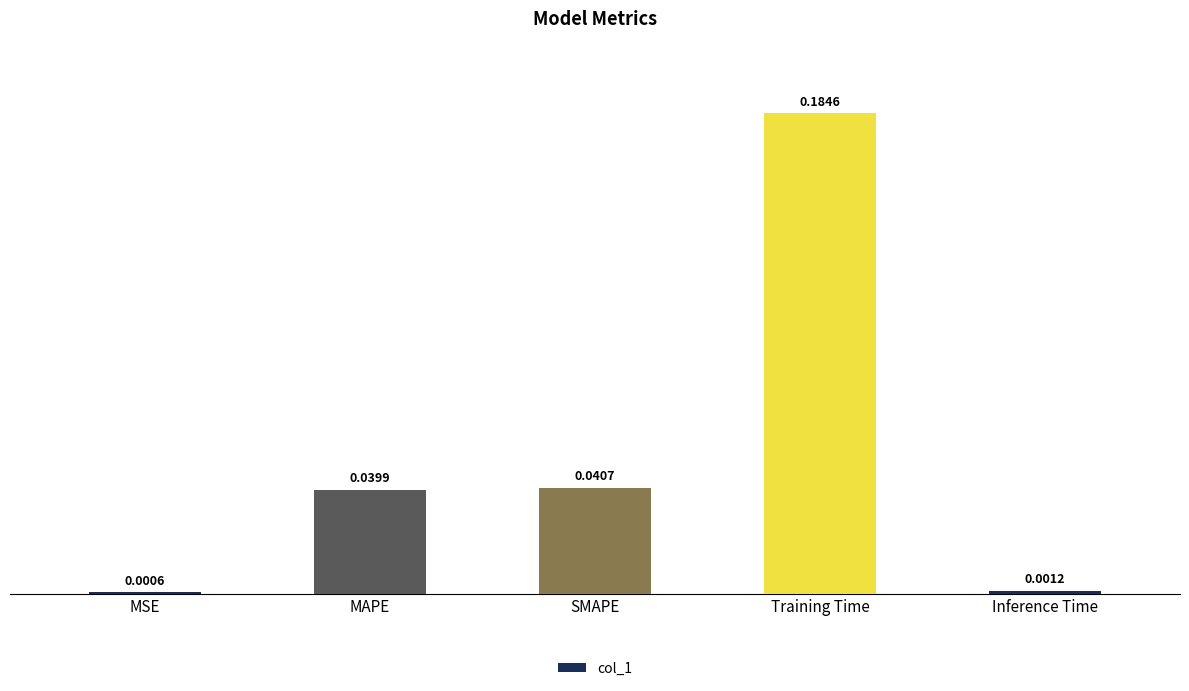

Where is the data nearest to the value 0?

MSE